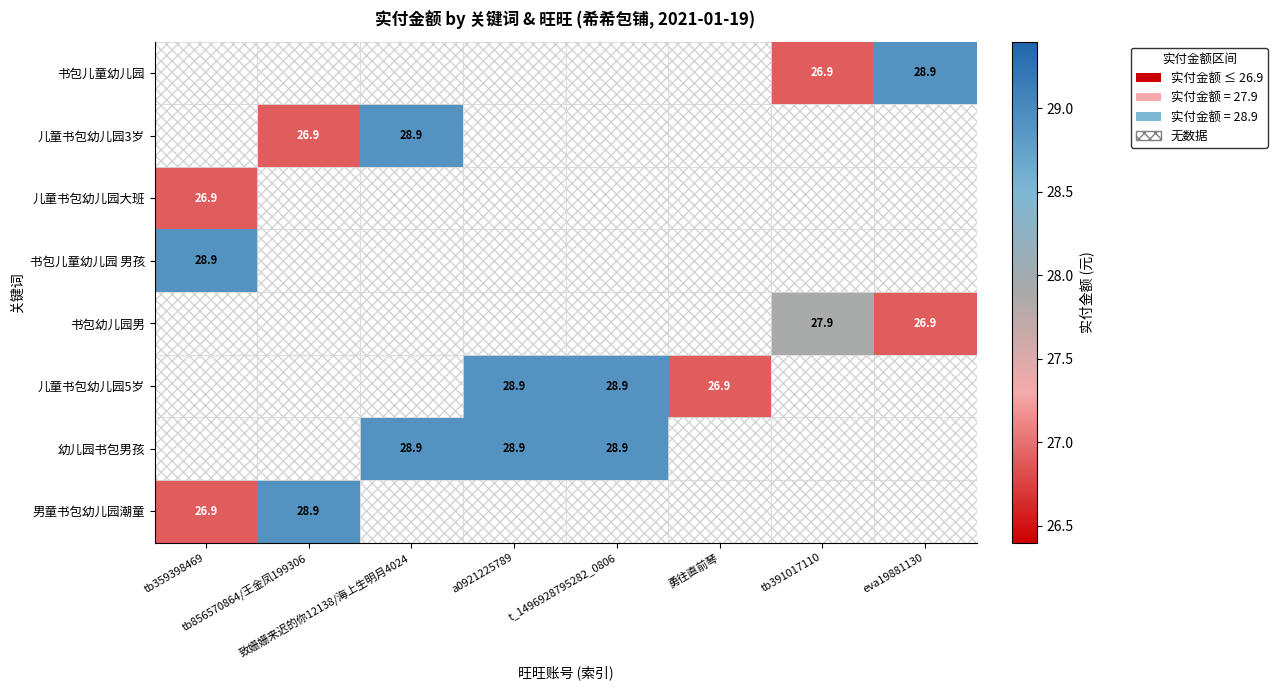

At how many categories does at least one series exceed 28?

6